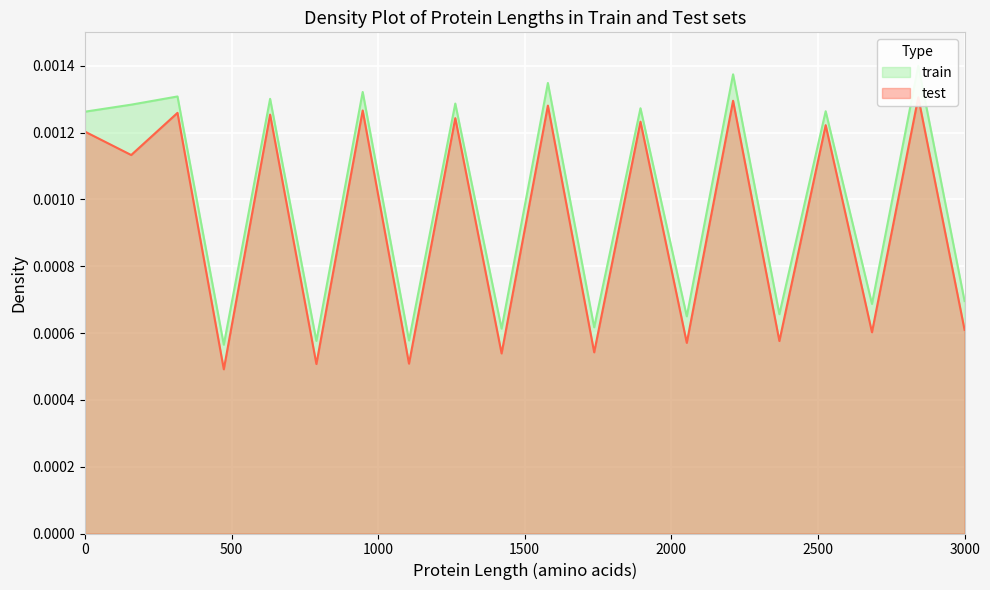

At how many categories does at least one series exceed 0?

20